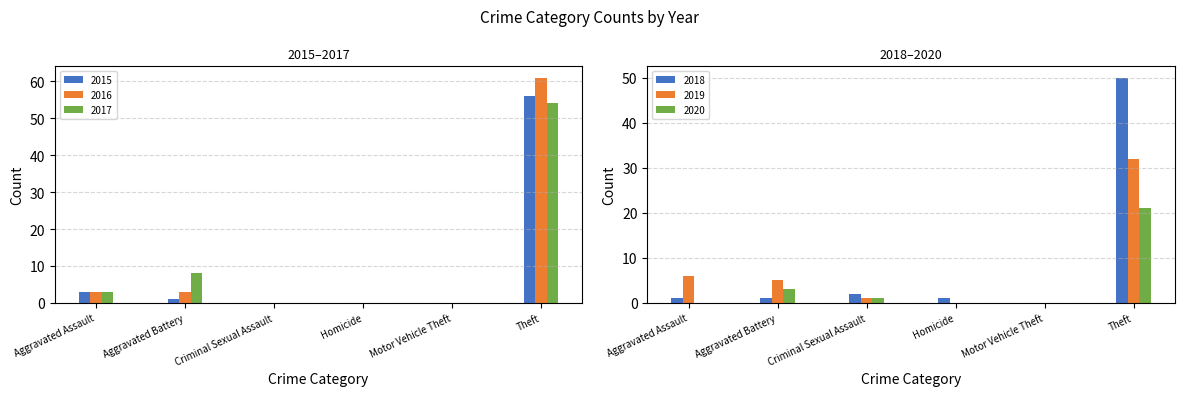

Read the 2017 value at Aggravated Assault.

3